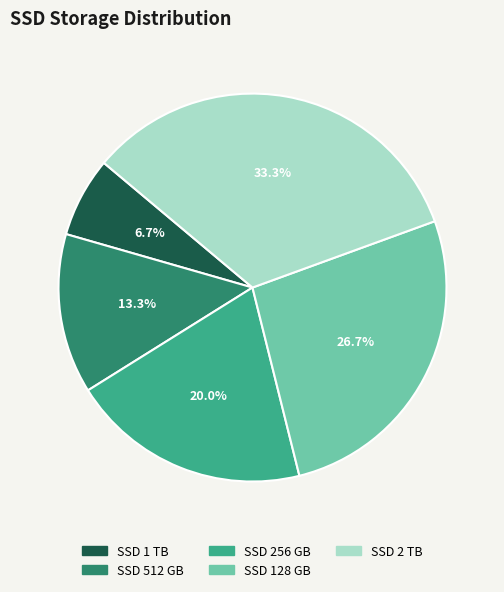

To the nearest percent, what portion does SSD 128 GB represent?

27%